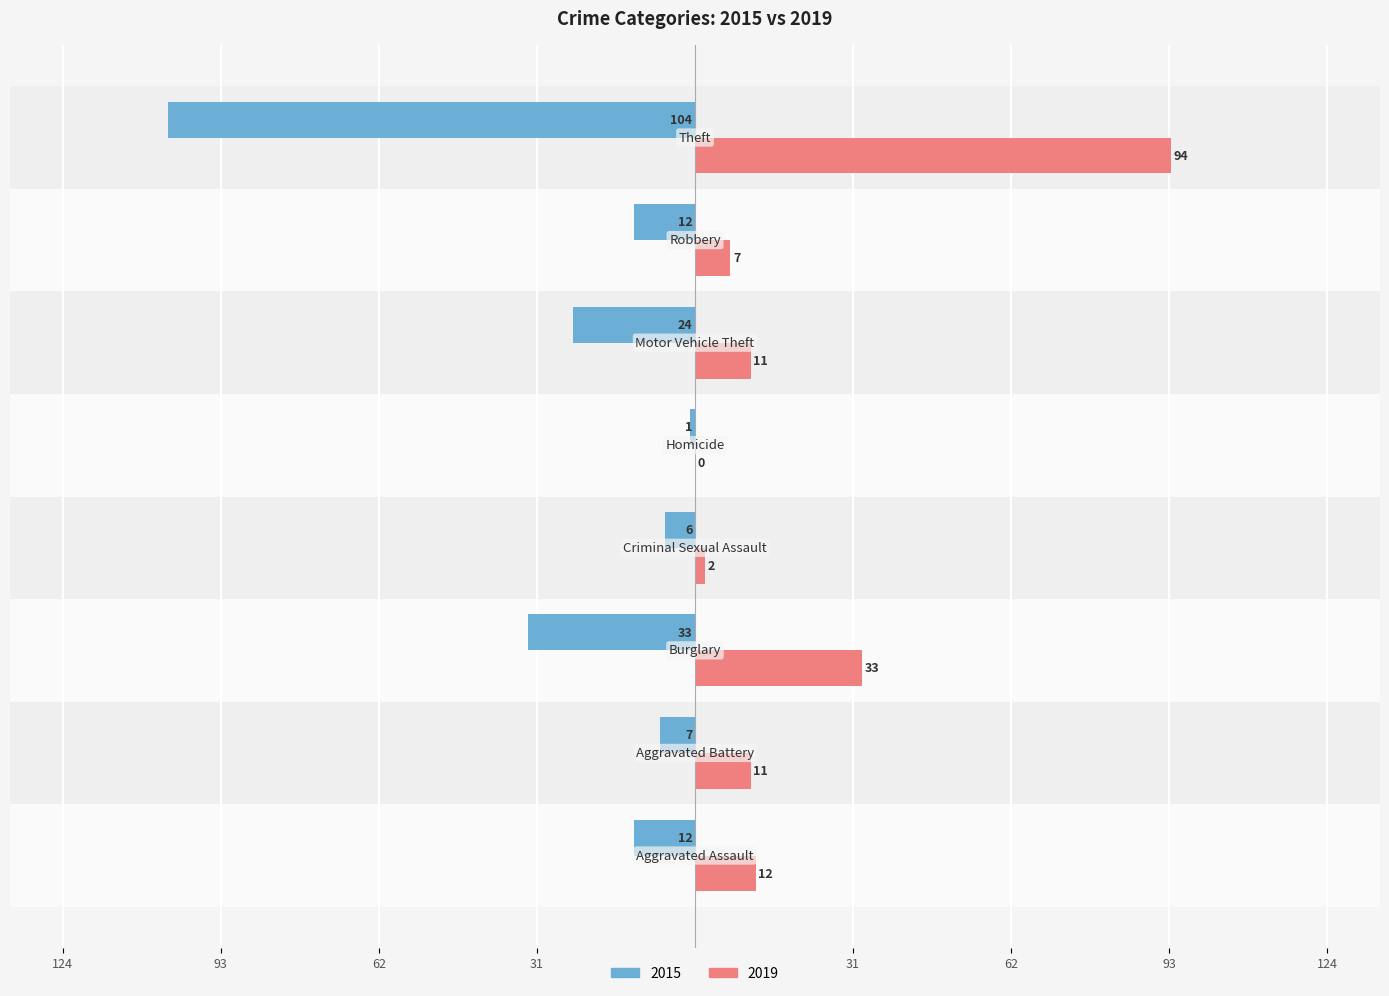

What is the value of the 2019 bar at the 4th from the left?

2